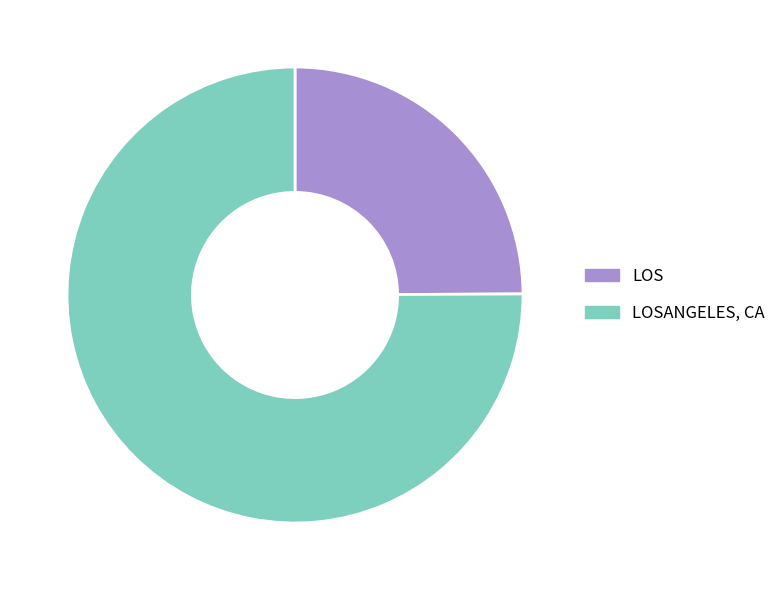

True or false: LOSANGELES, CA accounts for 89% of the total.

False